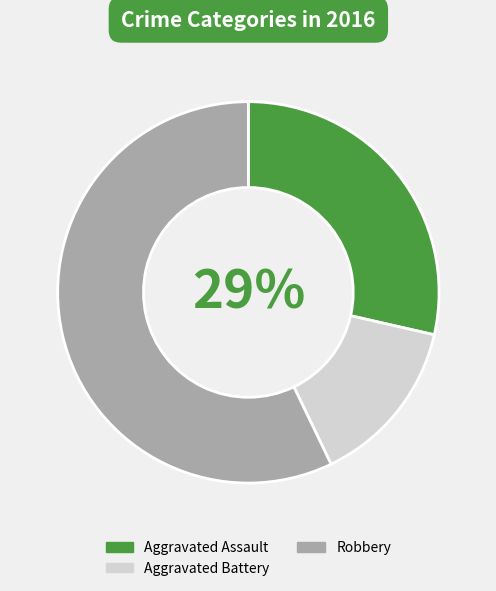

Between Aggravated Assault and Robbery, which is larger?

Robbery